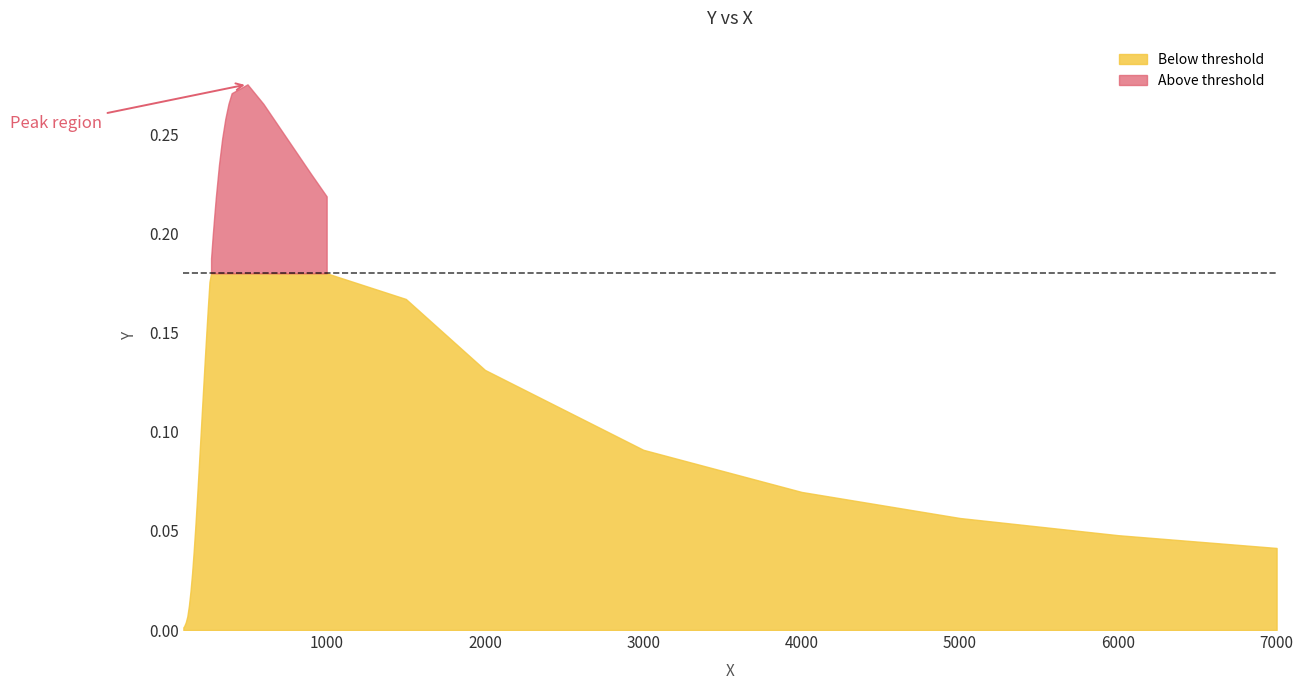

What is the change in value from 260.0 to 4000.0?

-0.1